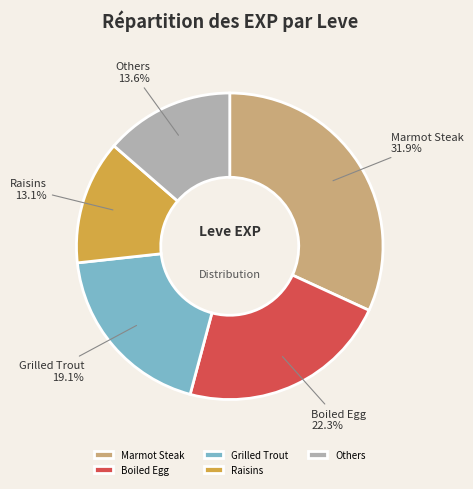

Does any single category account for the majority?

No